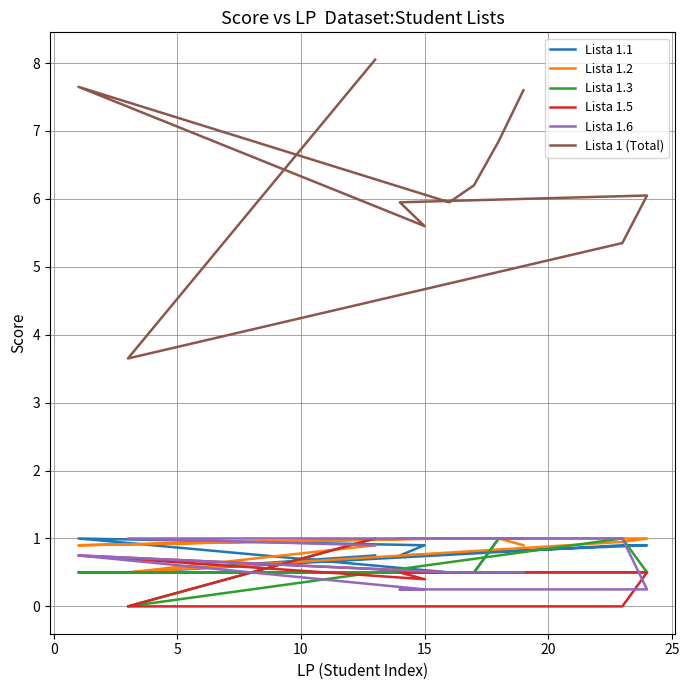

Which series has the largest total across all categories?

Lista 1 (Total)